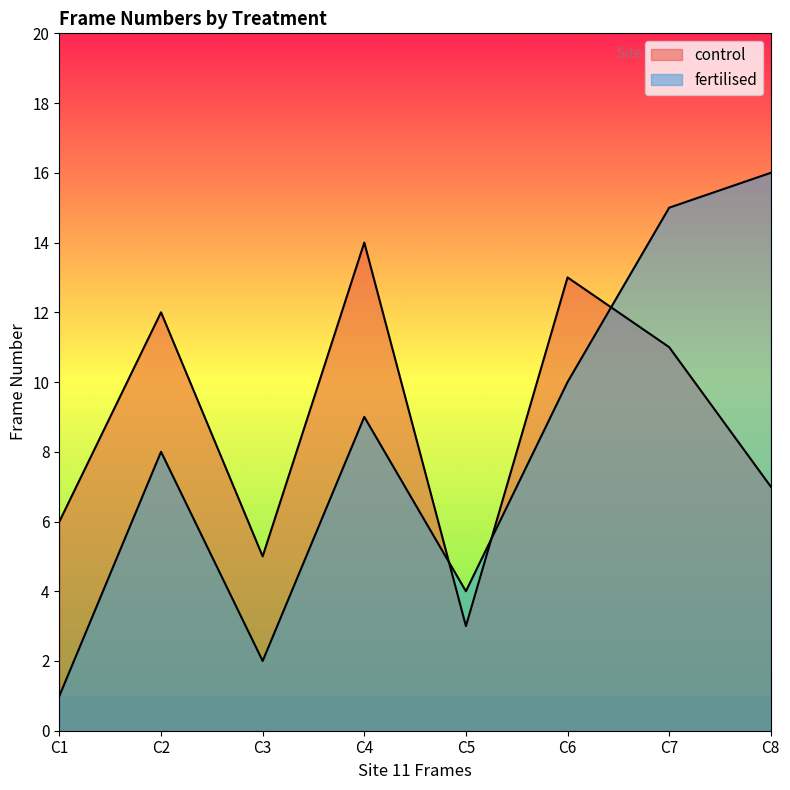

What is the difference between the second highest and minimum values in the fertilised series?

14